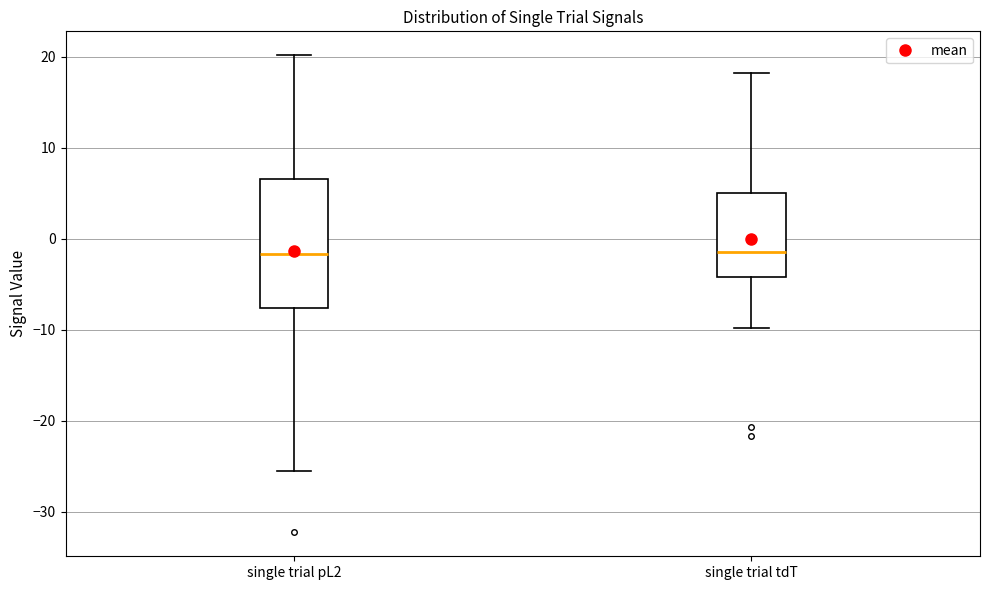

Reading left to right, transcribe this box plot: for each box, give where its median line is, the range the box spans, and where its two whiskers end, as read against the y-axis. The values are not printed on the chart, so give them approximately, as read against the axis.

single trial pL2: median -2, box -8 to 7, whiskers -26 to 20
single trial tdT: median -1, box -4 to 5, whiskers -10 to 18